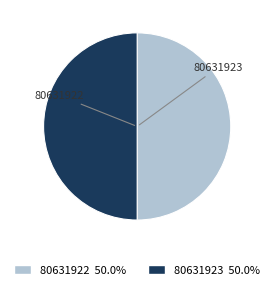

Rank the categories by value from highest to lowest.

80631922, 80631923